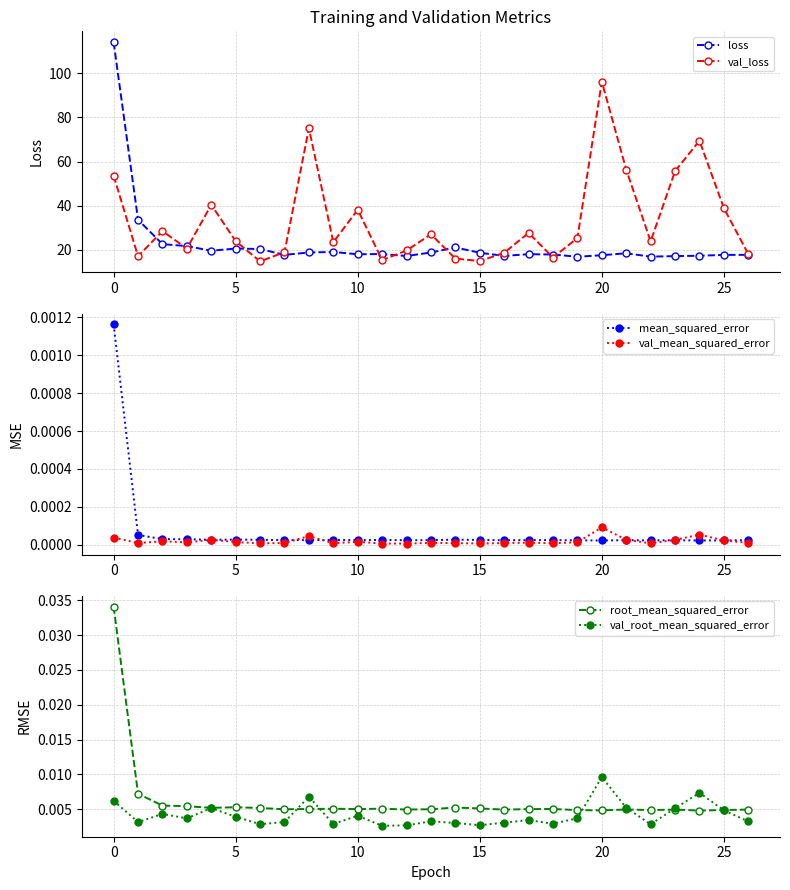

How many data points does each series have?

27